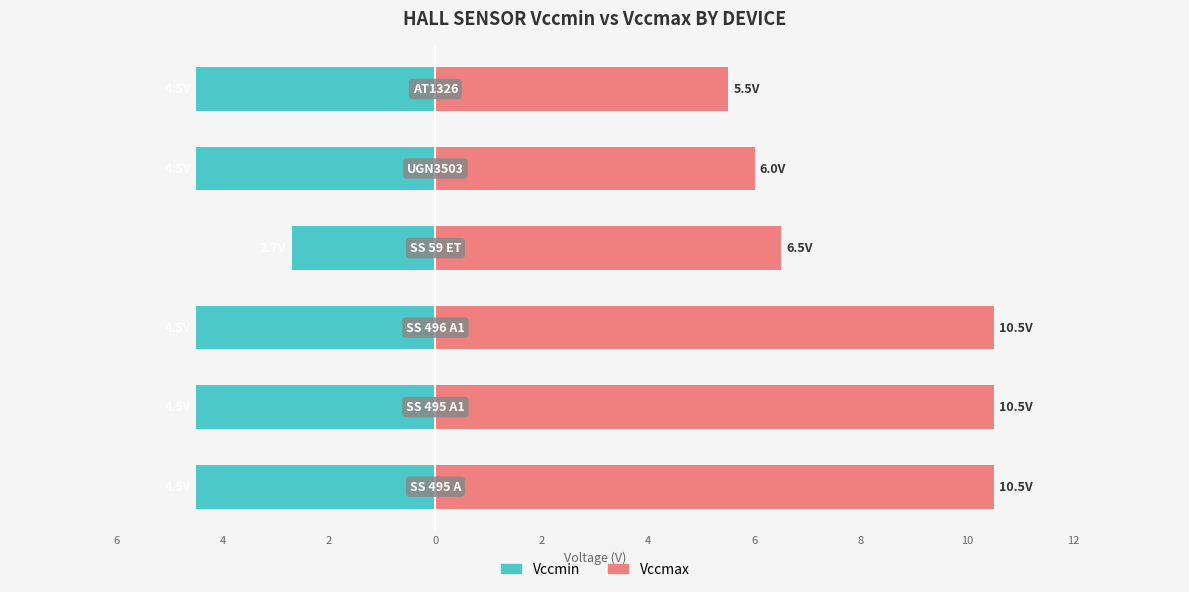

Reading left to right, transcribe all the data shown in this chart.

Vccmin: -4.5	-4.5	-4.5	-2.7	-4.5	-4.5
Vccmax: 10.5	10.5	10.5	6.5	6.0	5.5